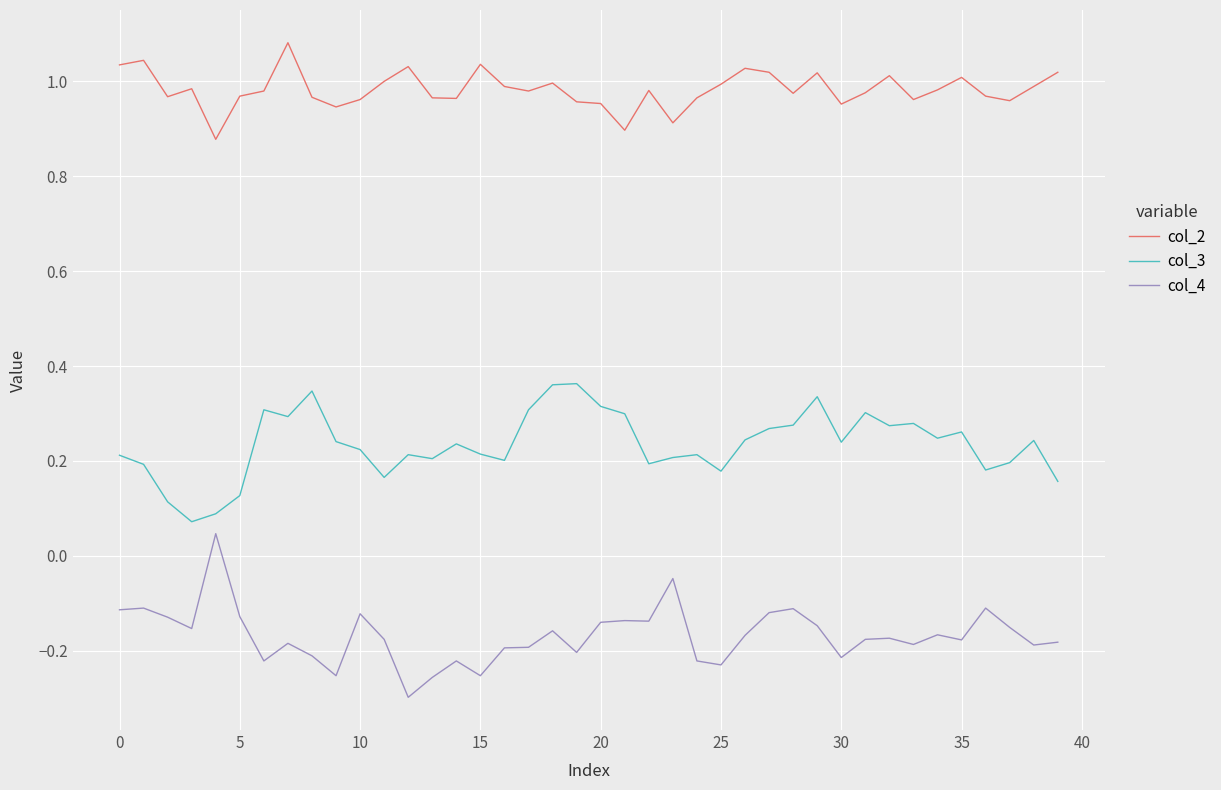

Which series has the largest range (max minus min)?

col_4